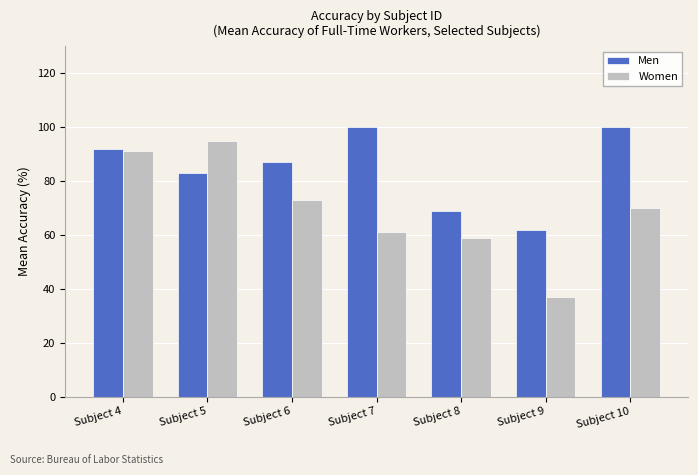

The Men series shows 95 at Subject 8. True or false?

False